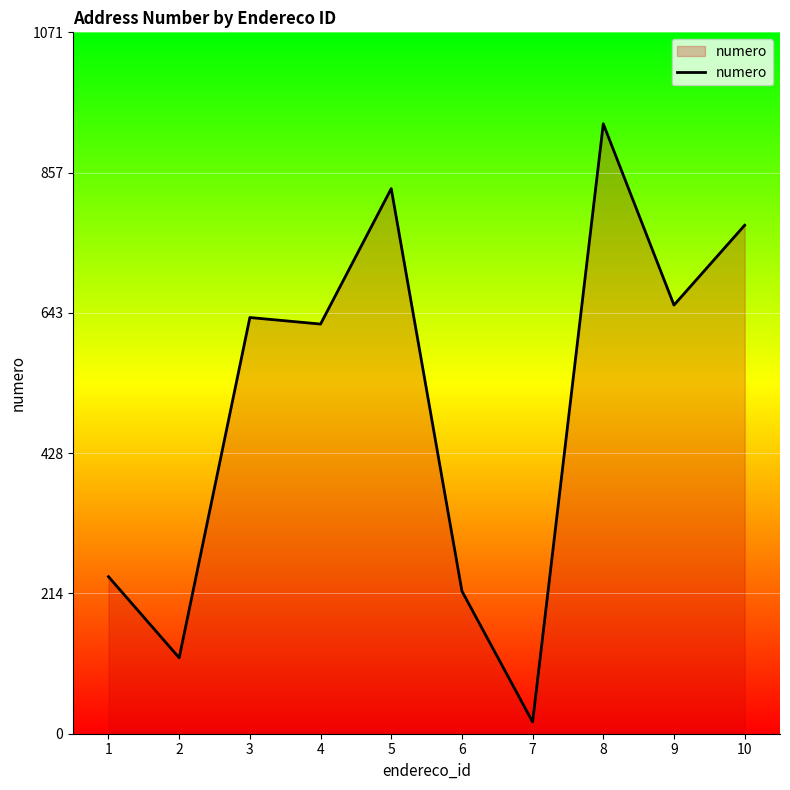

What is the ratio of the value at 2 to the value at 3?

0.2